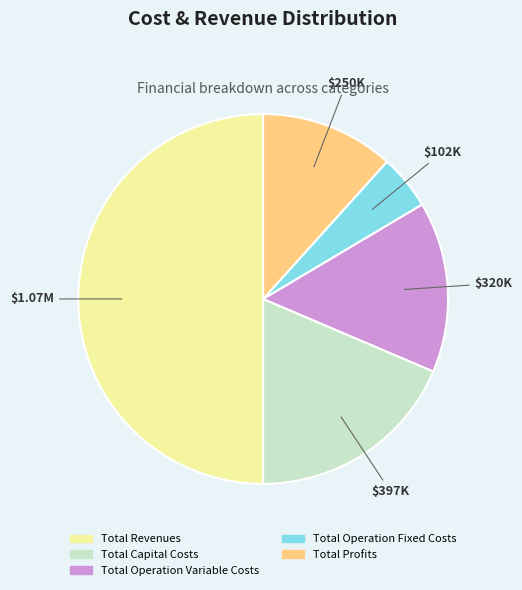

Rank the categories by value from highest to lowest.

Total Revenues, Total Capital Costs, Total Operation Variable Costs, Total Profits, Total Operation Fixed Costs